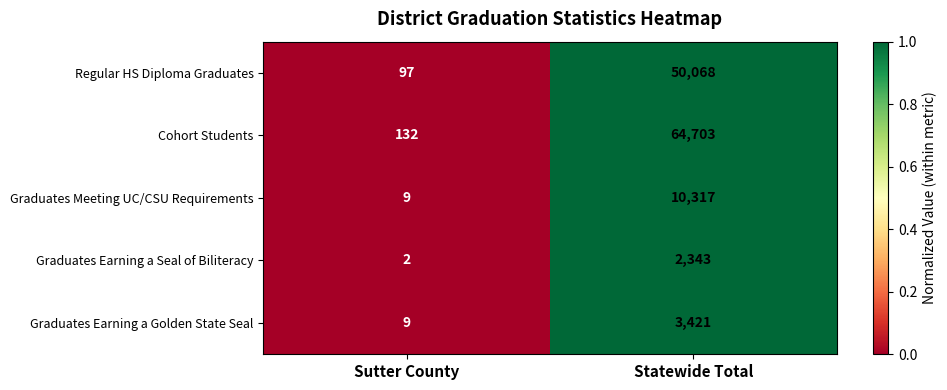

What is the total value across all series at Sutter County?

249